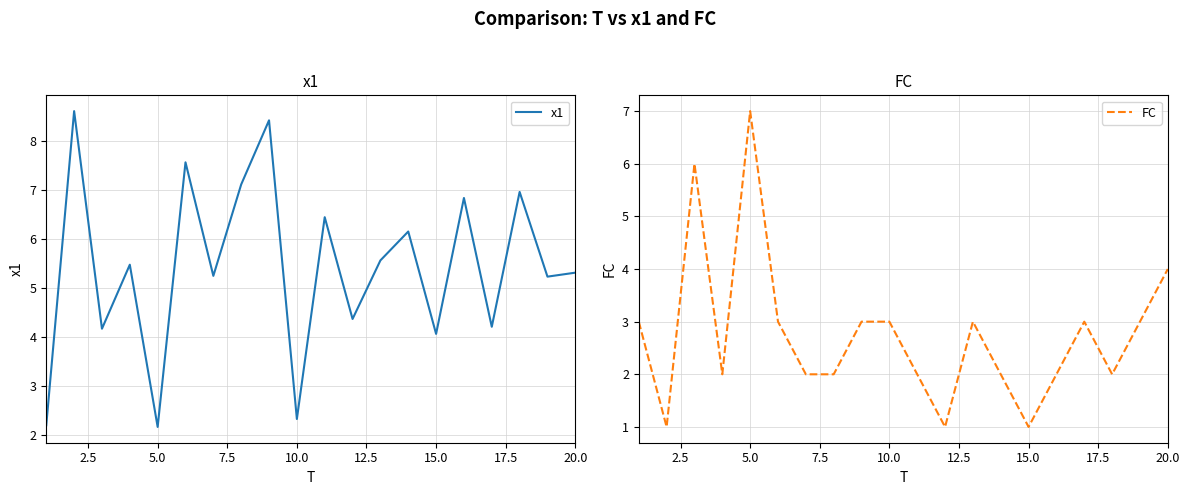

Does the chart have visible grid lines?

Yes